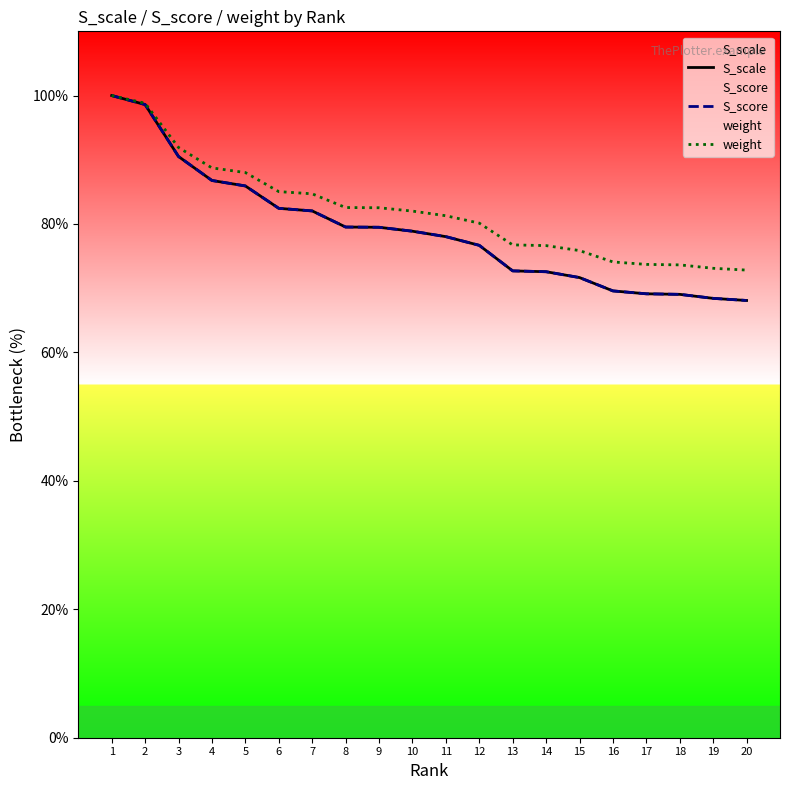

What is the minimum value shown in the chart?

68.1